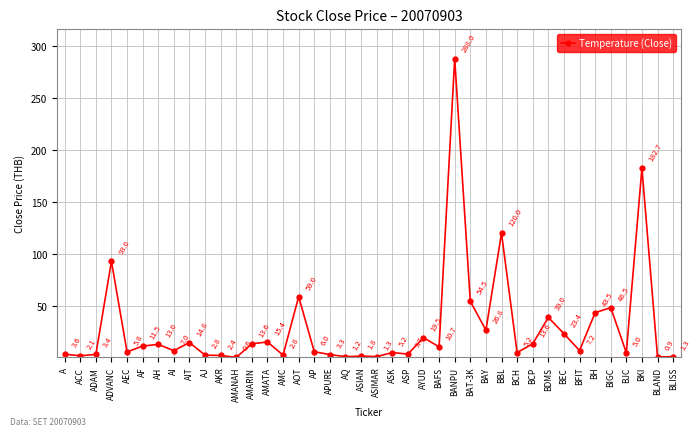

What is the change in value from ADVANC to BDMS?

-54.0